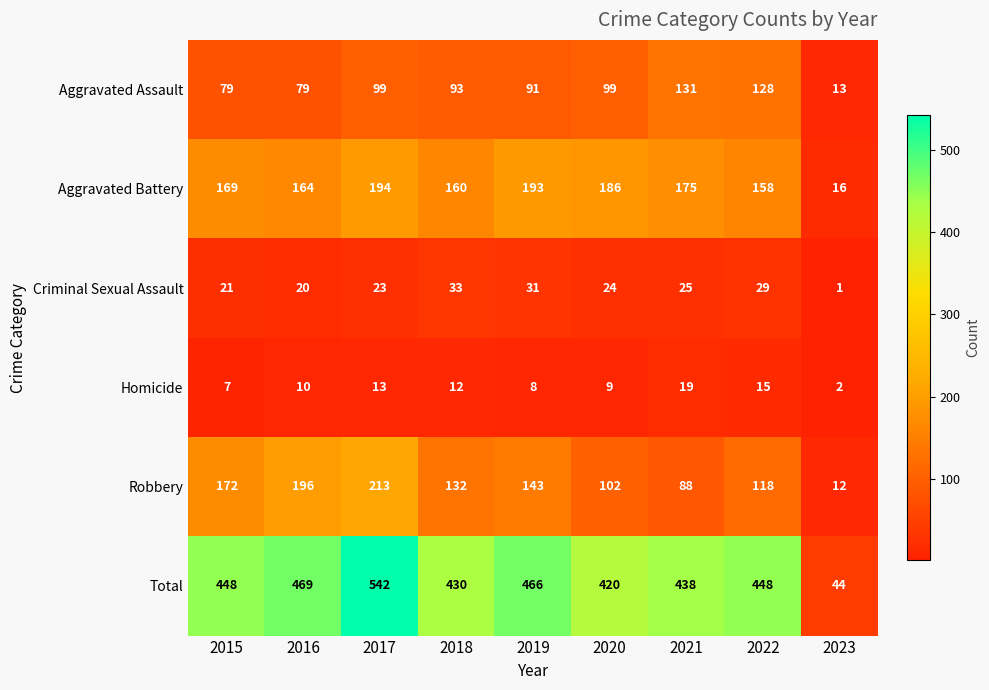

Which series changed the most between 2015 and 2023?

Total